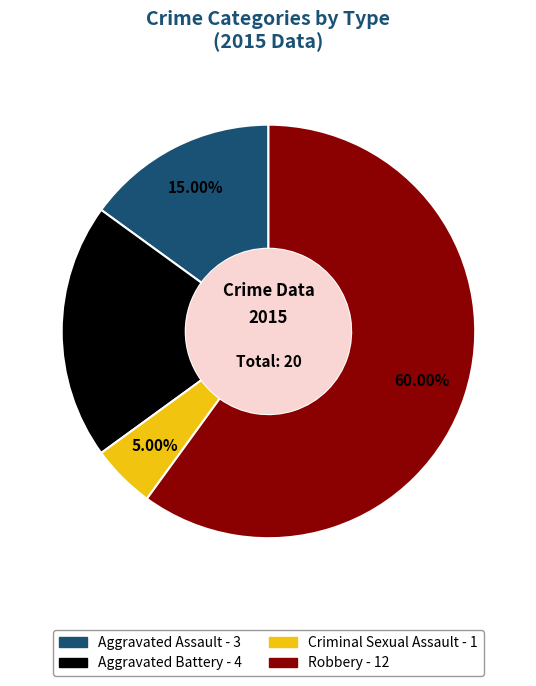

Is it true that Robbery is 60% of the pie?

True